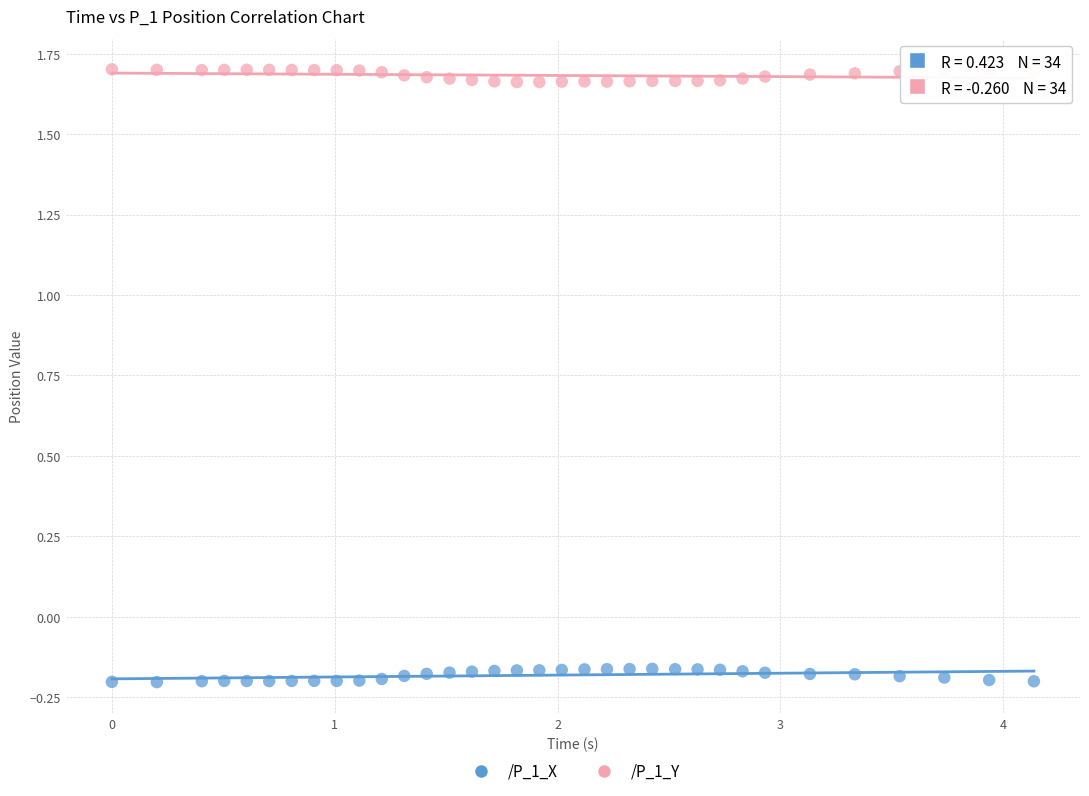

Which series contains the lowest Y value?

/P_1_X